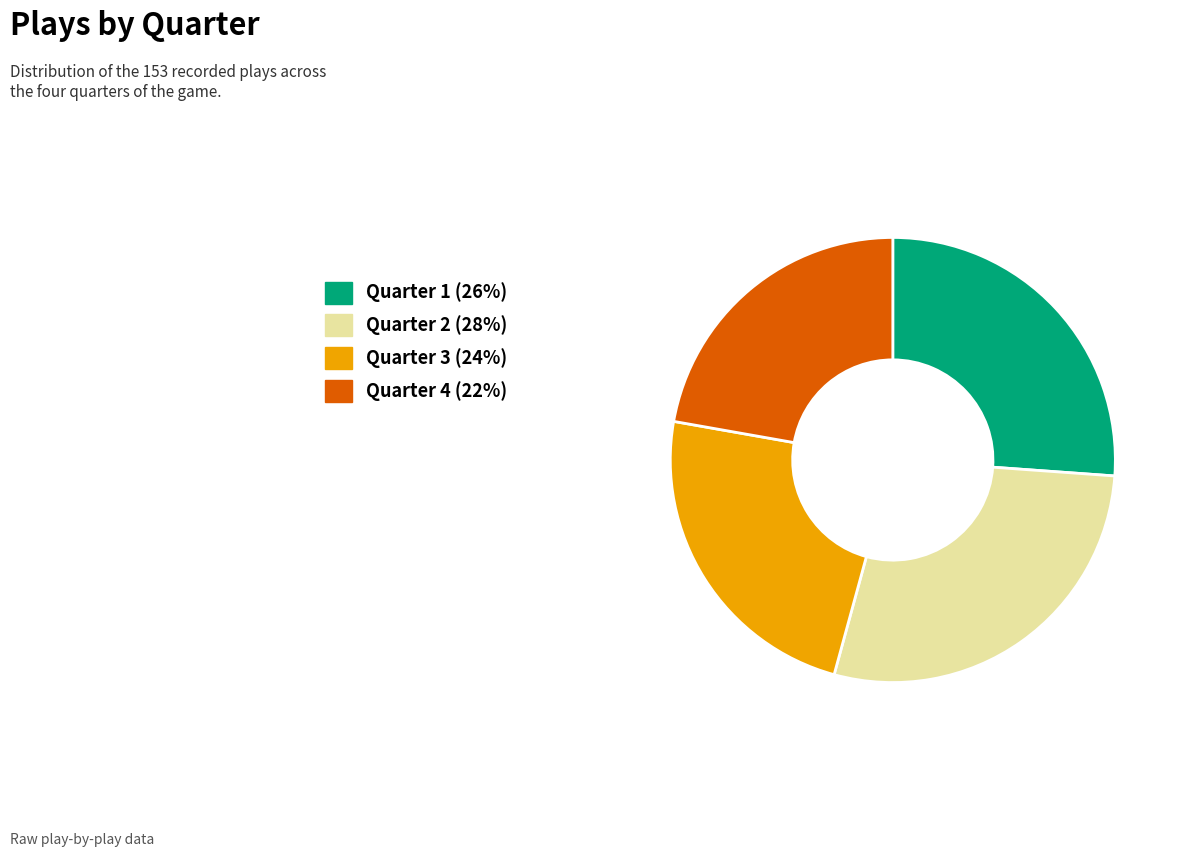

What is the smallest slice in the pie chart?

Quarter 4